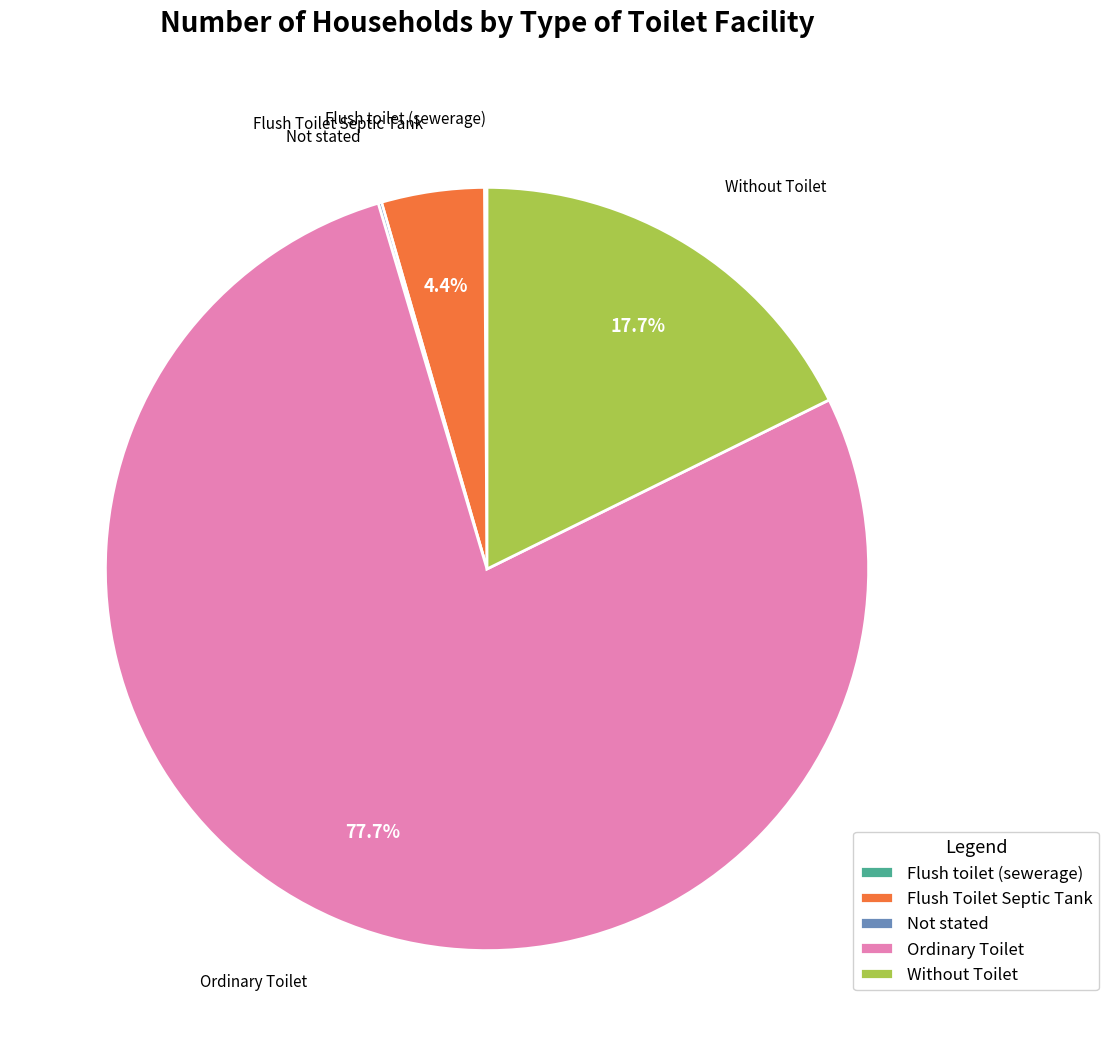

How much of the chart is everything except Without Toilet?

82.3%